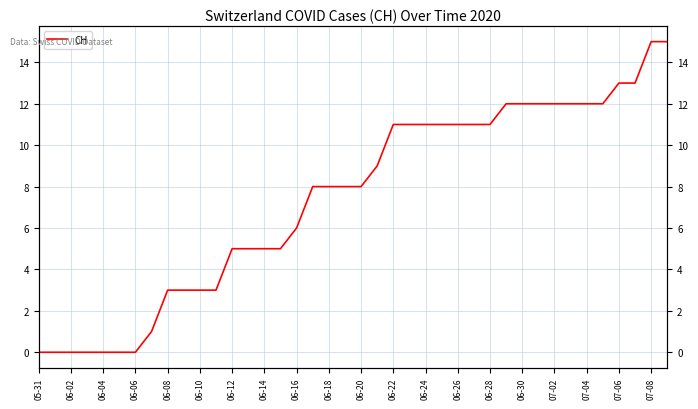

What position from the right is 25?

15